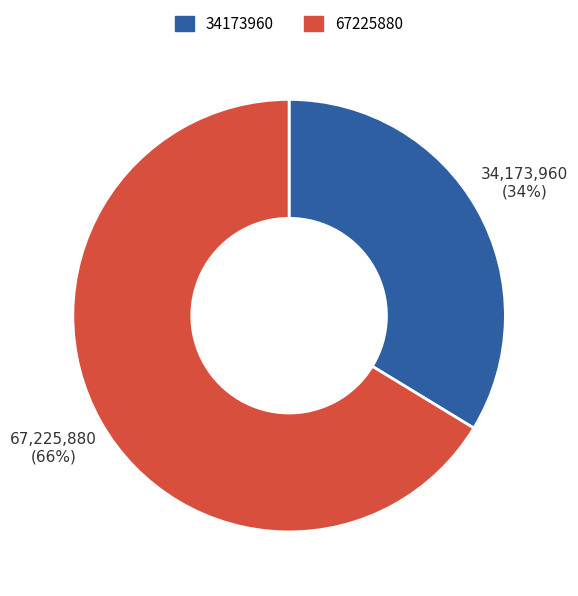

Is 34173960 the majority of the pie?

No